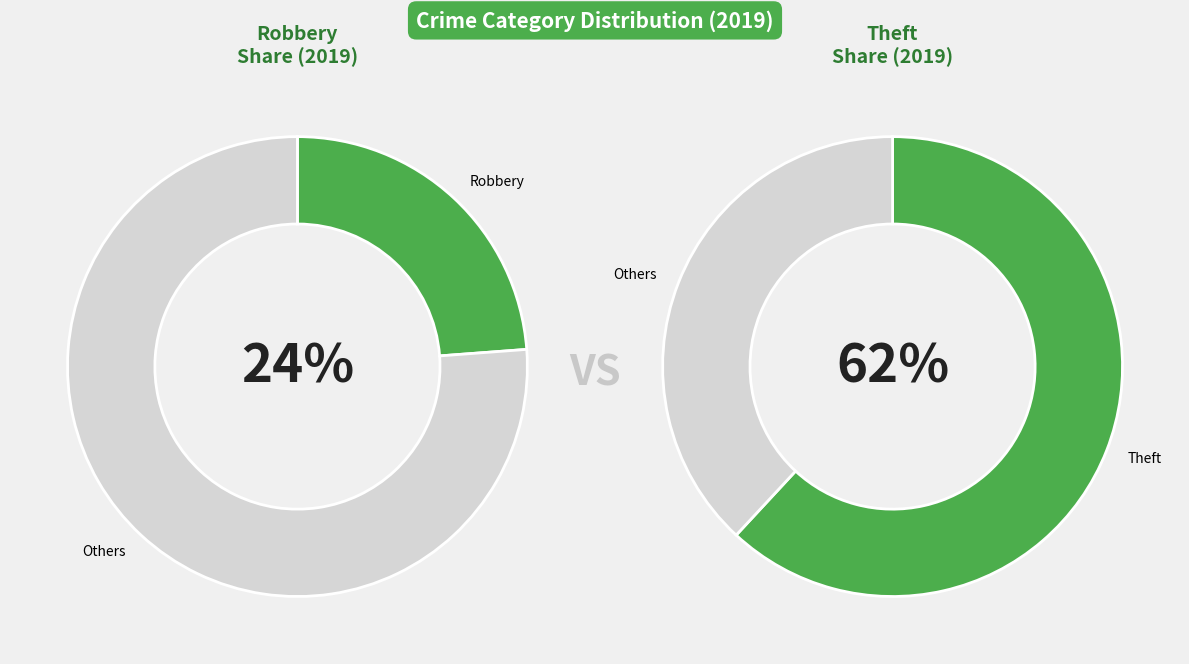

Does Aggravated Assault represent more than half of the total?

No